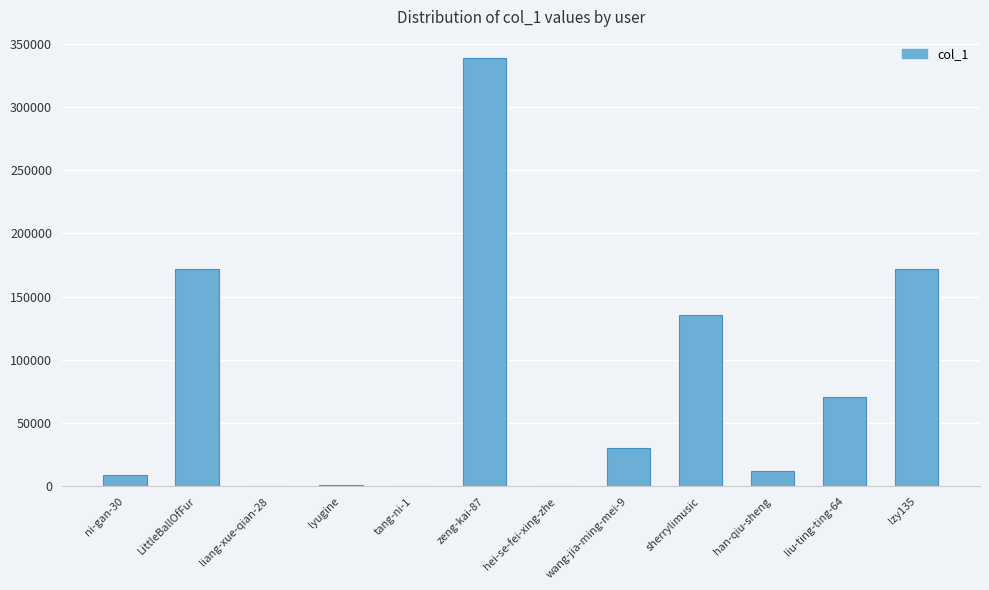

Between liu-ting-ting-64 and sherrylimusic, which is larger?

sherrylimusic